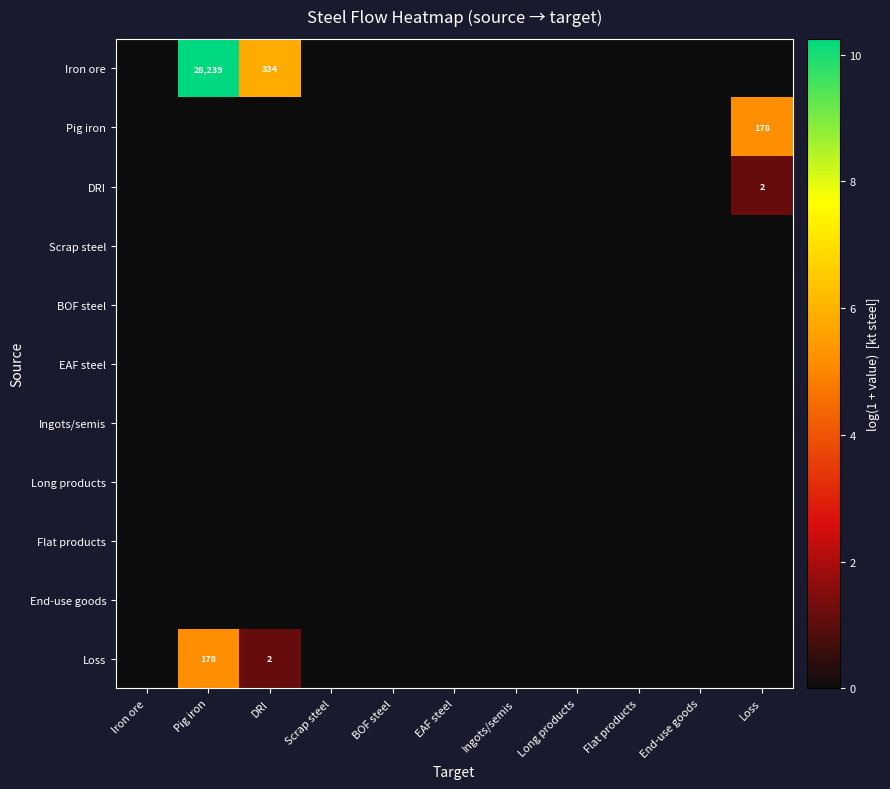

List the labels in order of EAF steel value, largest first.

Iron ore, Pig iron, DRI, Scrap steel, BOF steel, EAF steel, Ingots/semis, Long products, Flat products, End-use goods, Loss